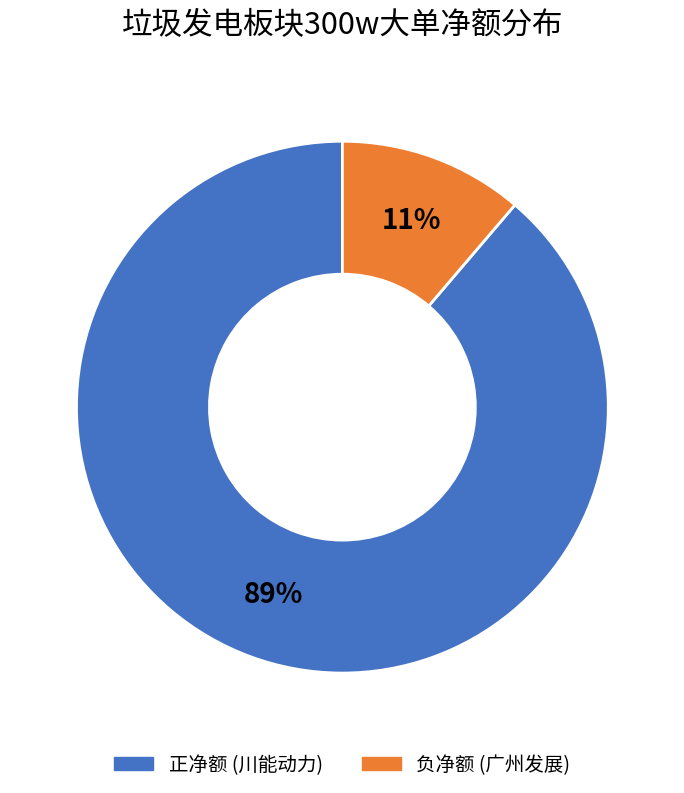

To the nearest percent, what is the difference between the largest and smallest slice percentages?

78%